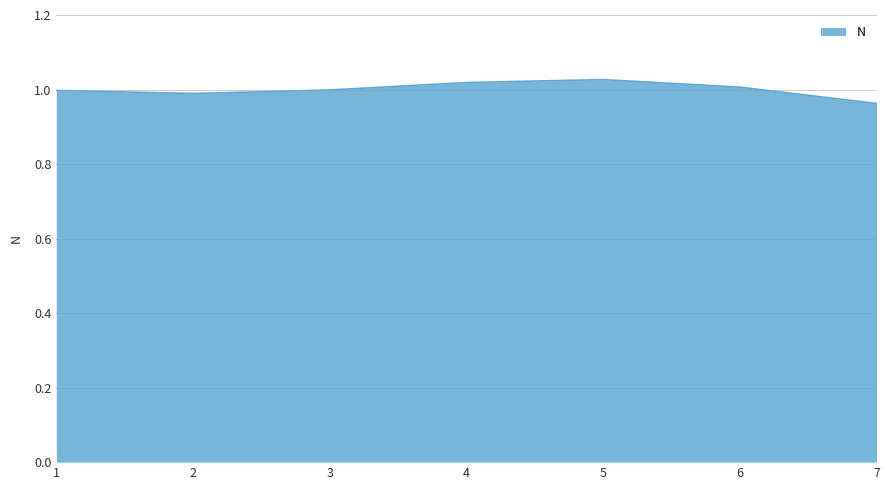

Which category has the lowest value across all series?

7